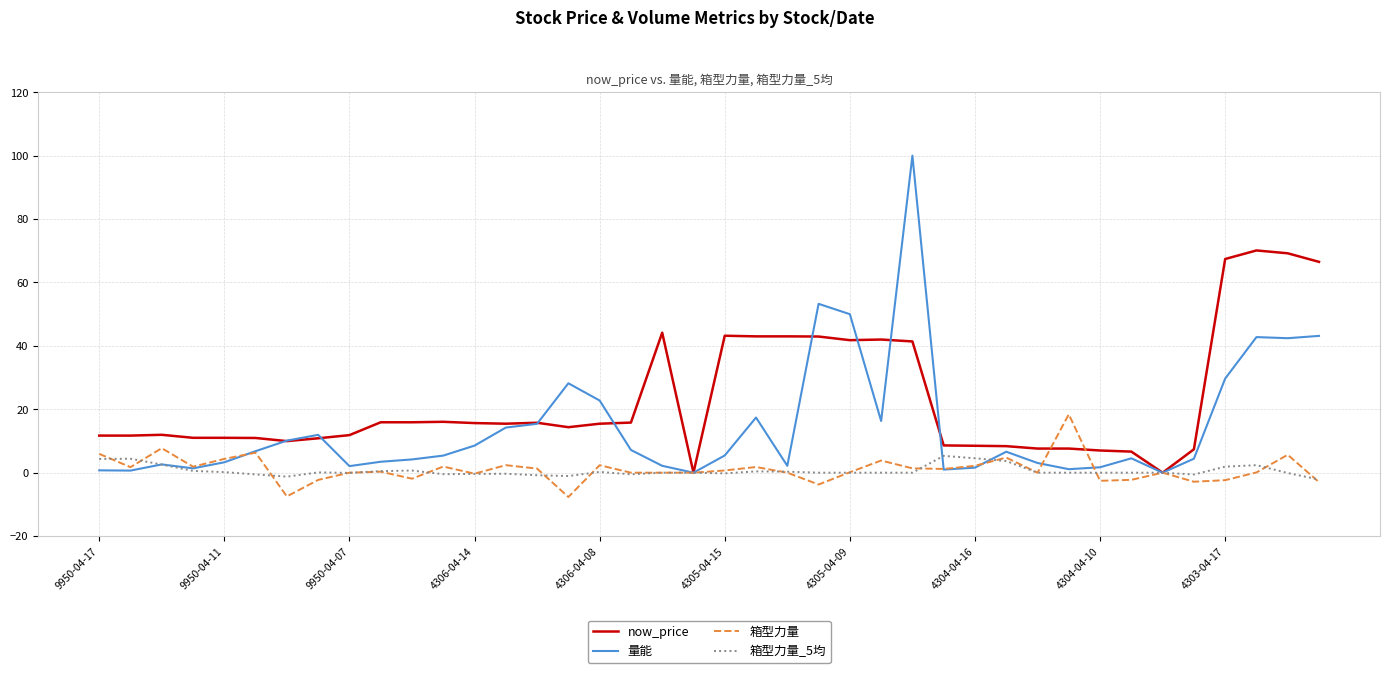

What is the average value of the now_price series?

22.9